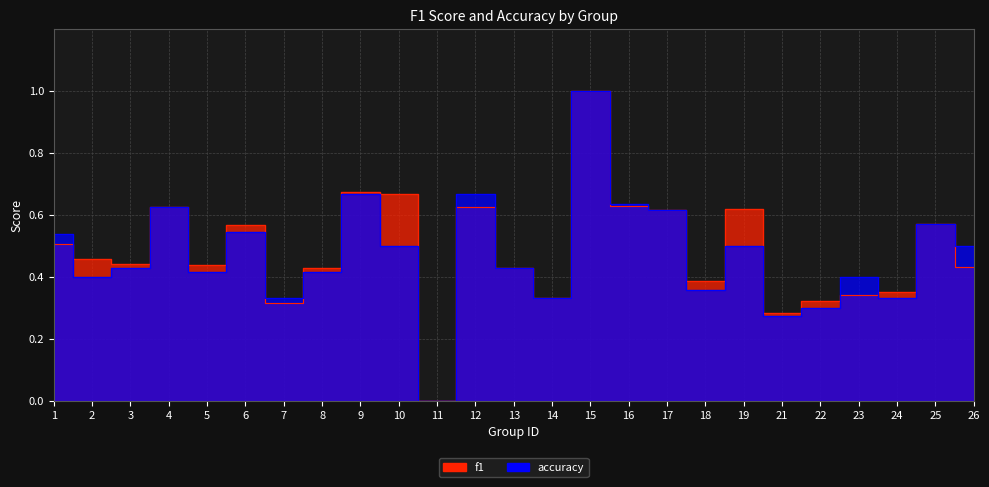

What is the value of the accuracy point at the 6th from the left?

0.5